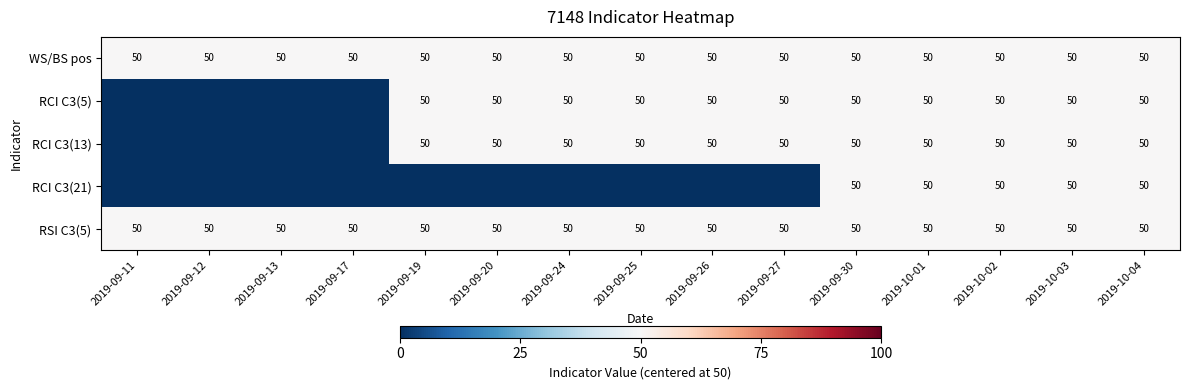

Is it true that WS/BS pos equals 82 at 2019-10-01?

False